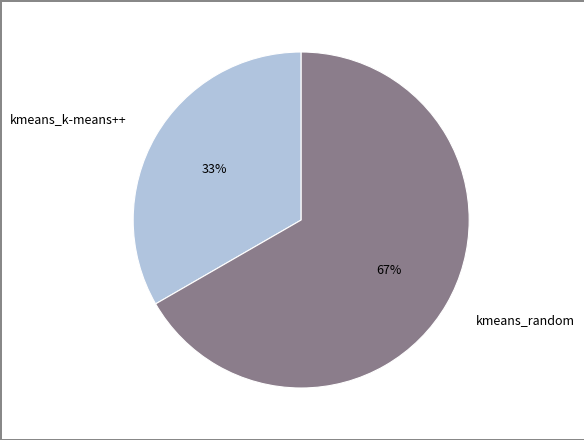

Is the sum of kmeans_k-means++ and kmeans_random greater than half?

Yes